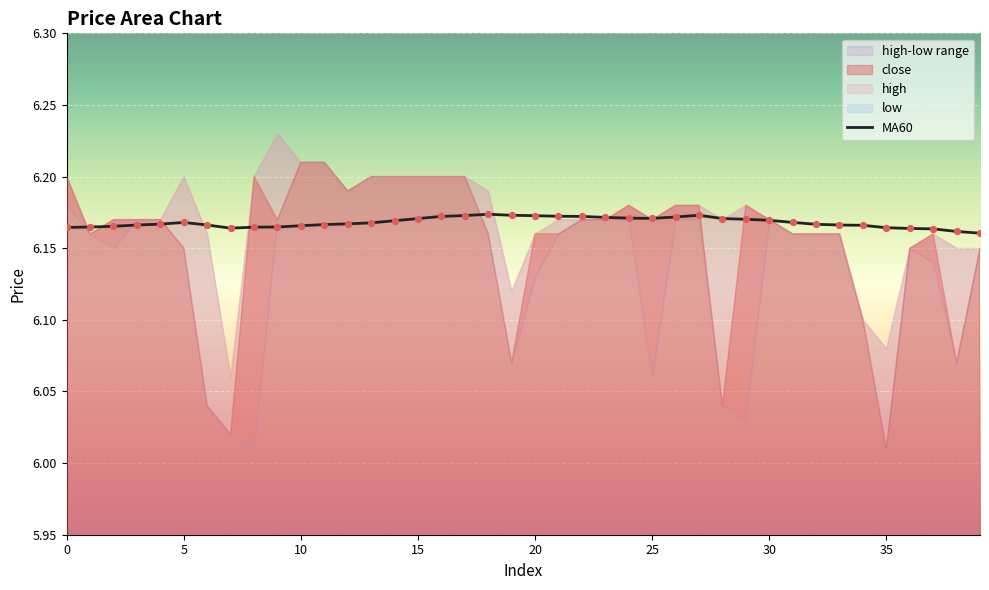

Between 25 and 18, which is larger?

18